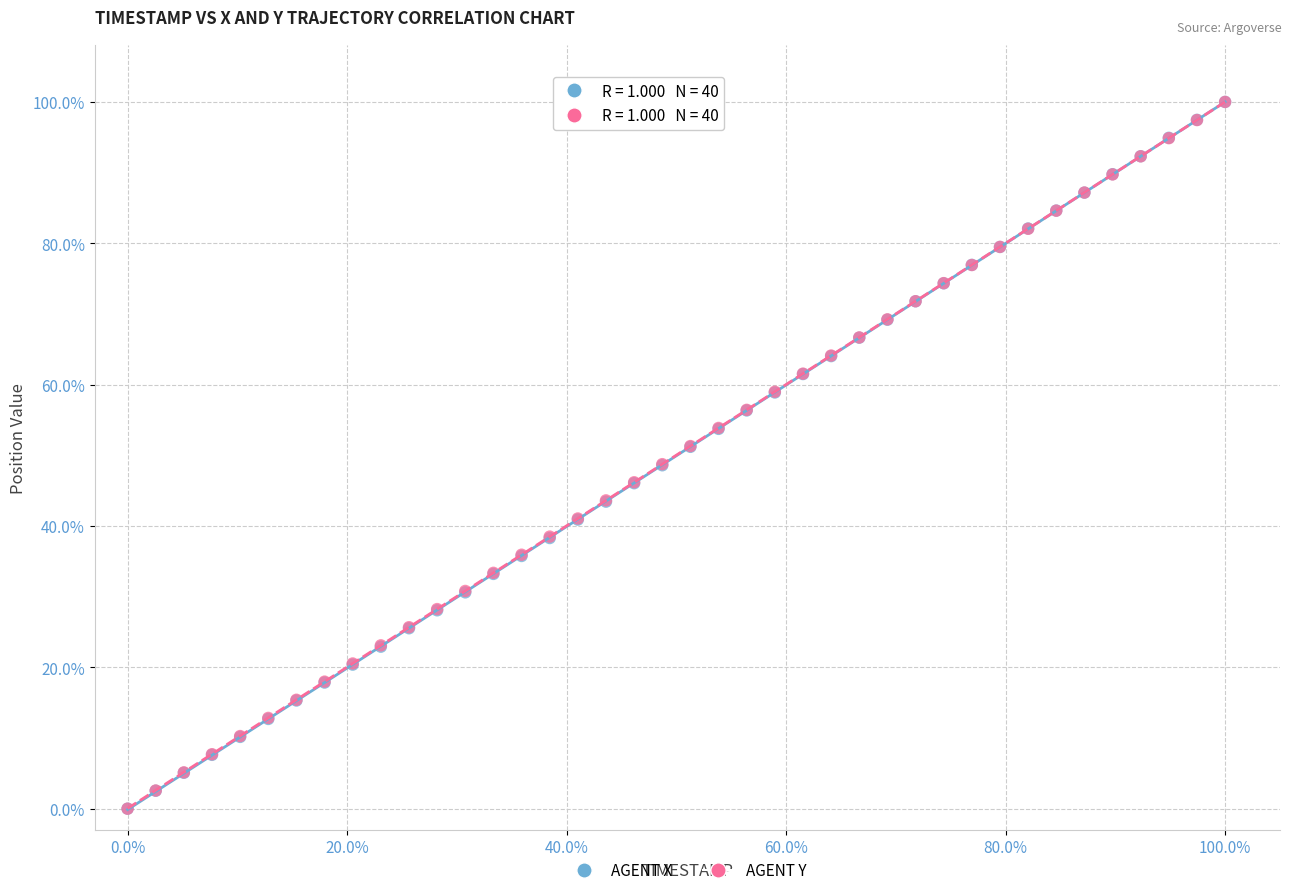

What are all the series names shown in the legend?

AGENT X, AGENT Y